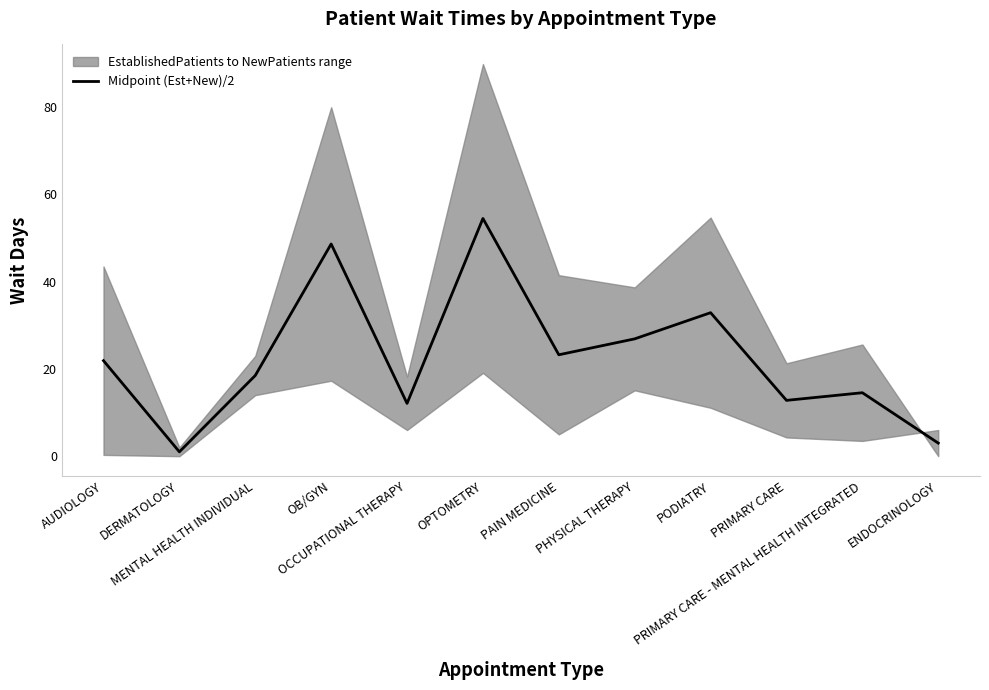

Is it true that the value at PODIATRY is 32.9?

True